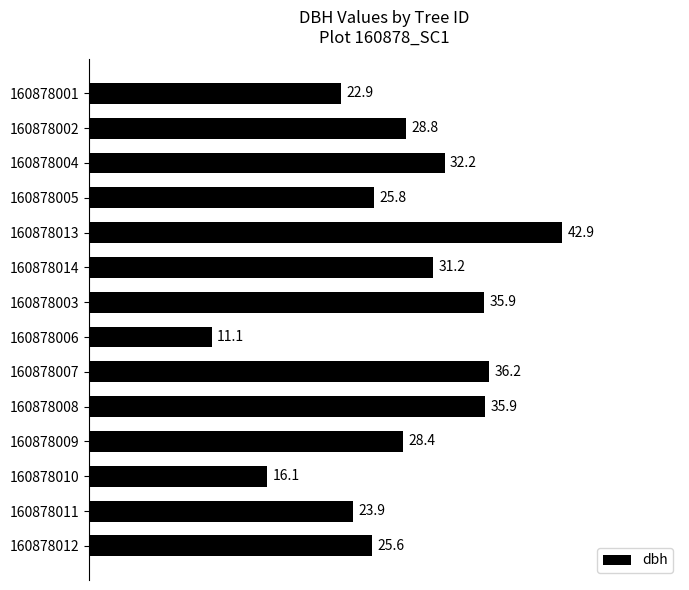

What is the average value?

28.4